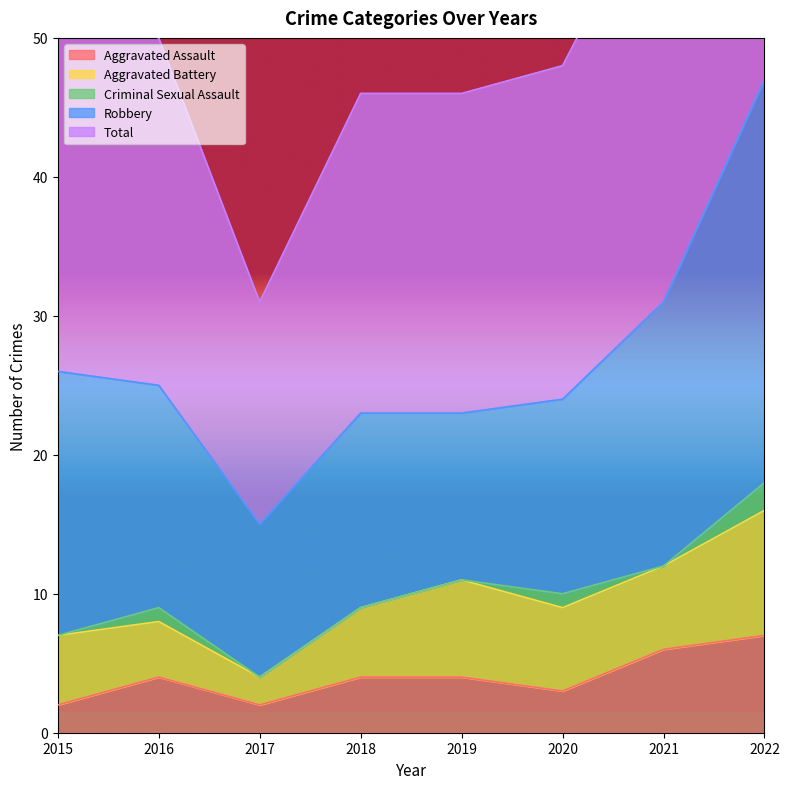

Between 2021 and 2018, which is larger?

2021